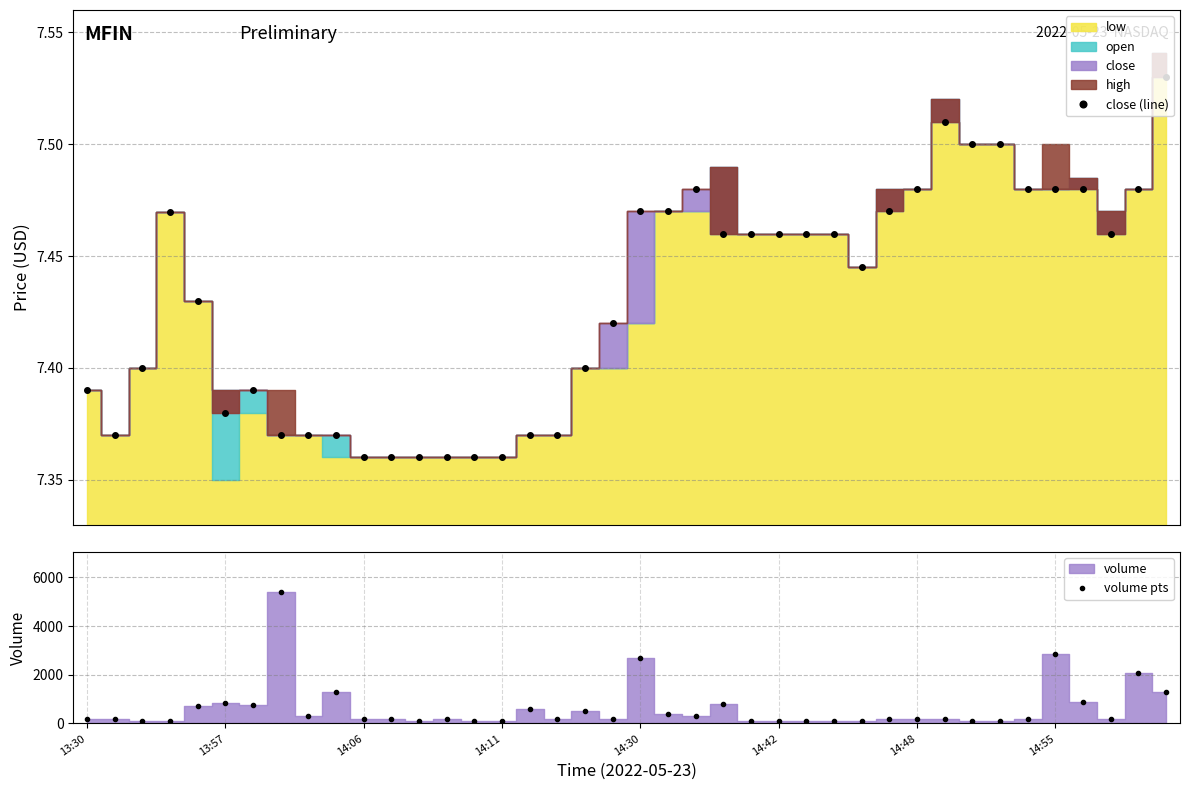

True or false: close (line) has more than 1 interior local peaks.

True